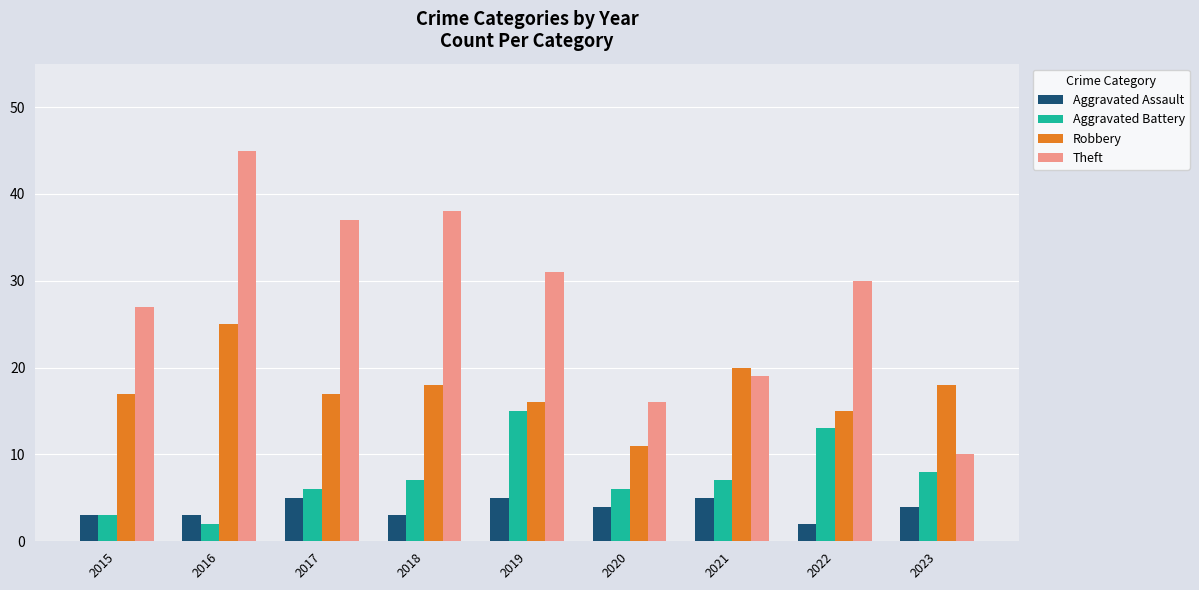

What is the minimum value for Robbery?

11